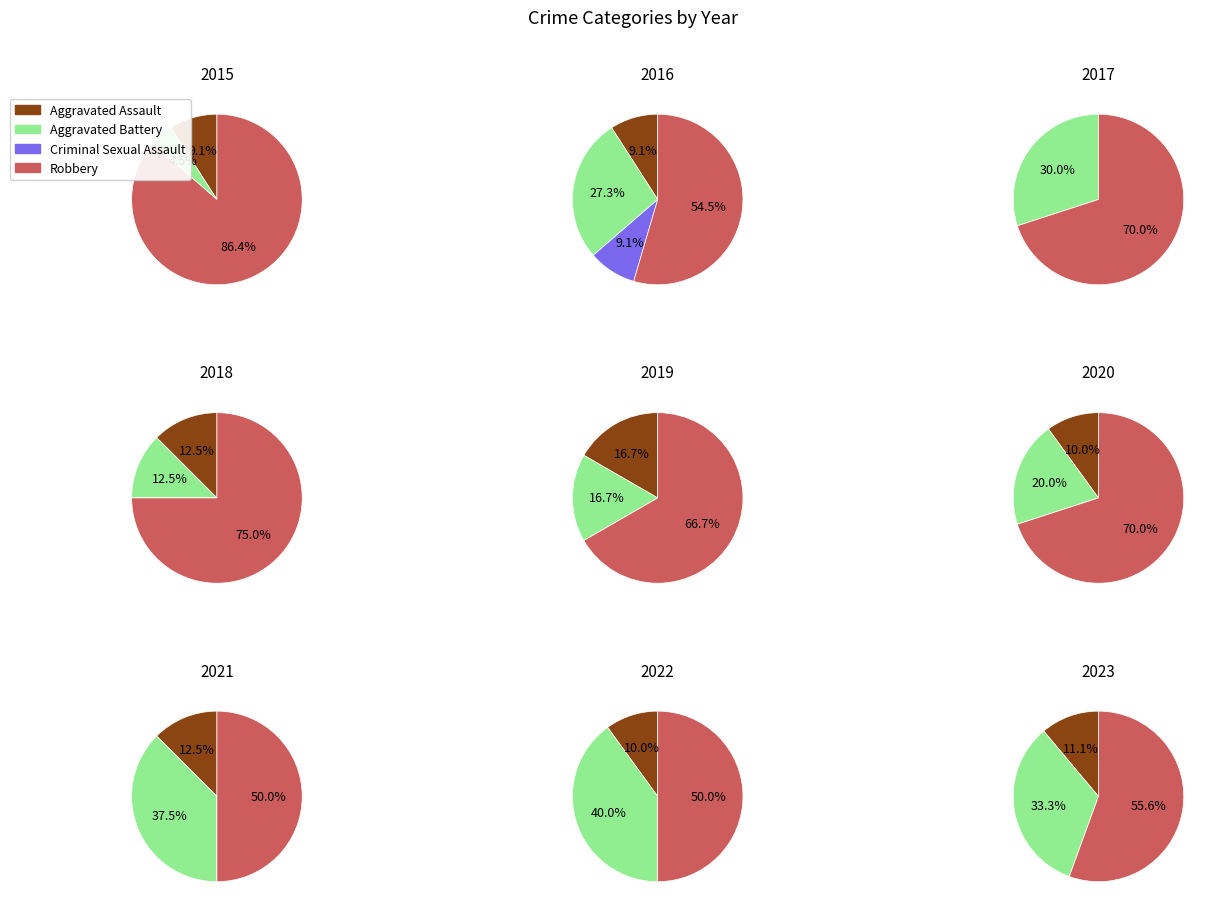

True or false: Aggravated Assault accounts for 9% of the total.

True